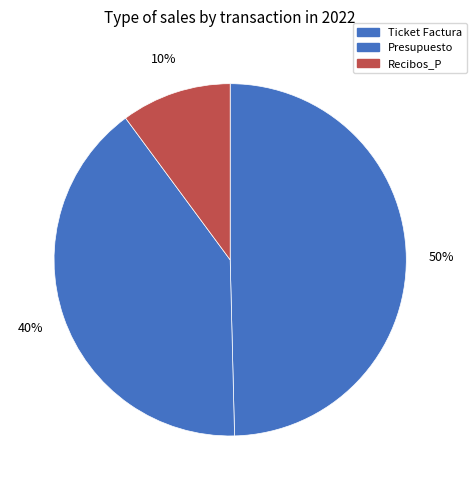

How many segments does this pie chart have?

3